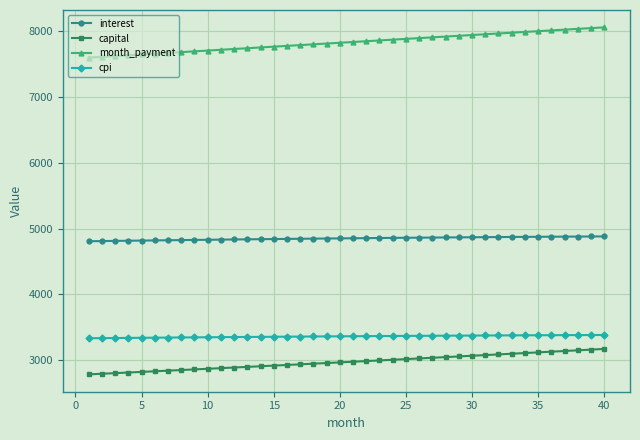

What is the sum of all interest values?

193973.9